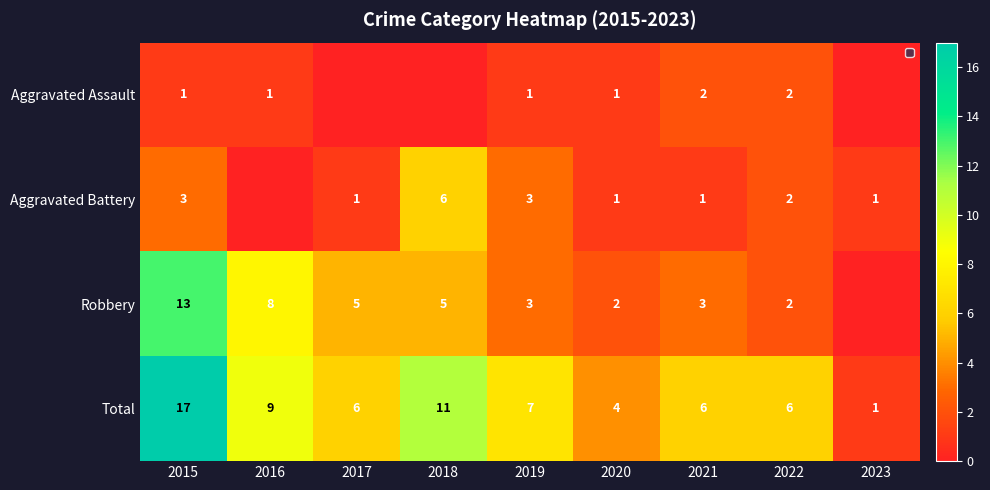

Which series changed the most between 2017 and 2021?

Aggravated Assault